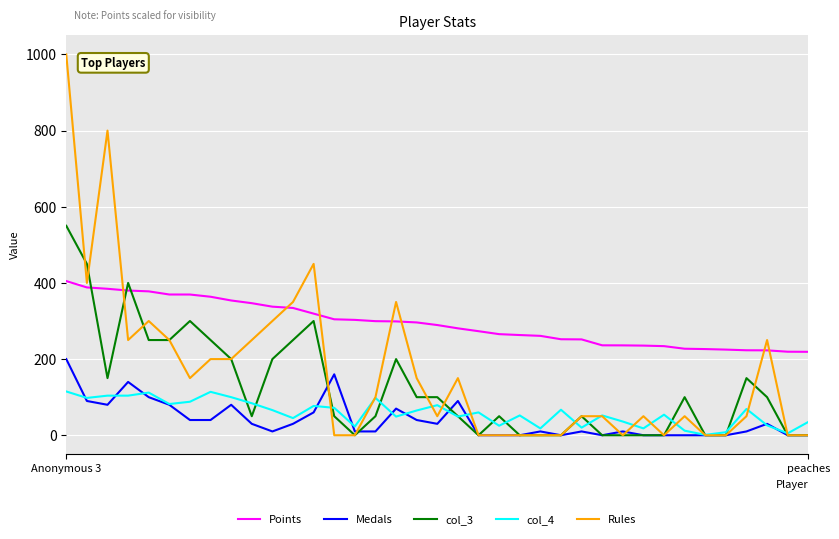

List the series in order of their peak value, highest first.

Rules, col_3, Points, Medals, col_4